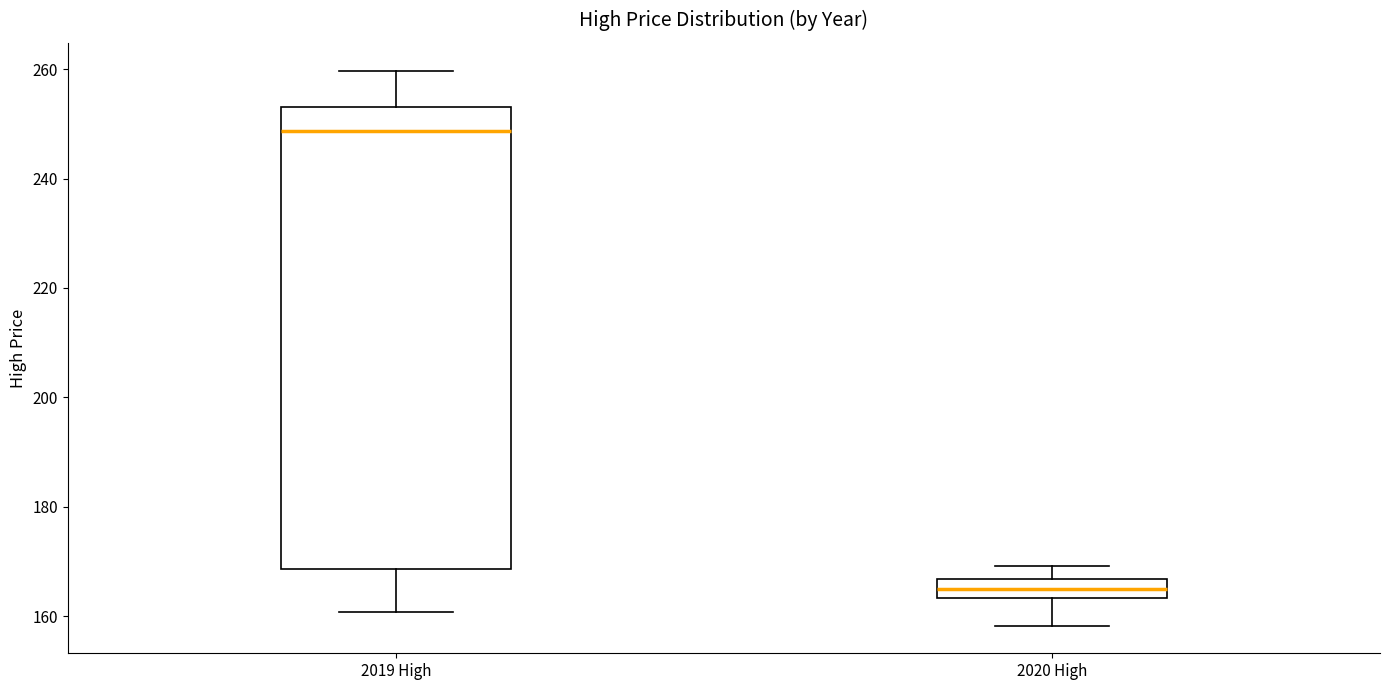

Reading left to right, transcribe this box plot: for each box, give where its median line is, the range the box spans, and where its two whiskers end, as read against the y-axis. The values are not printed on the chart, so give them approximately, as read against the axis.

2019 High: median 248, box 168 to 254, whiskers 160 to 260
2020 High: median 164 (inside the box), box 164 to 166, whiskers 158 to 170